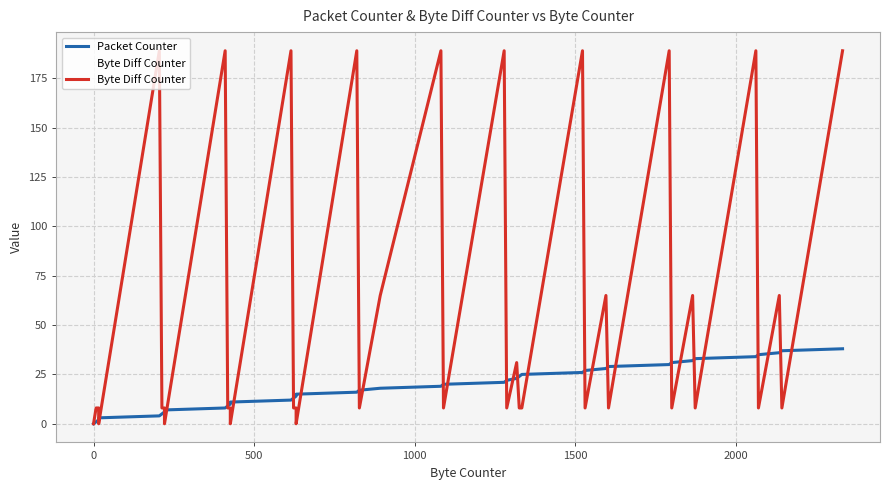

What is the highest value of the Packet Counter series?

38